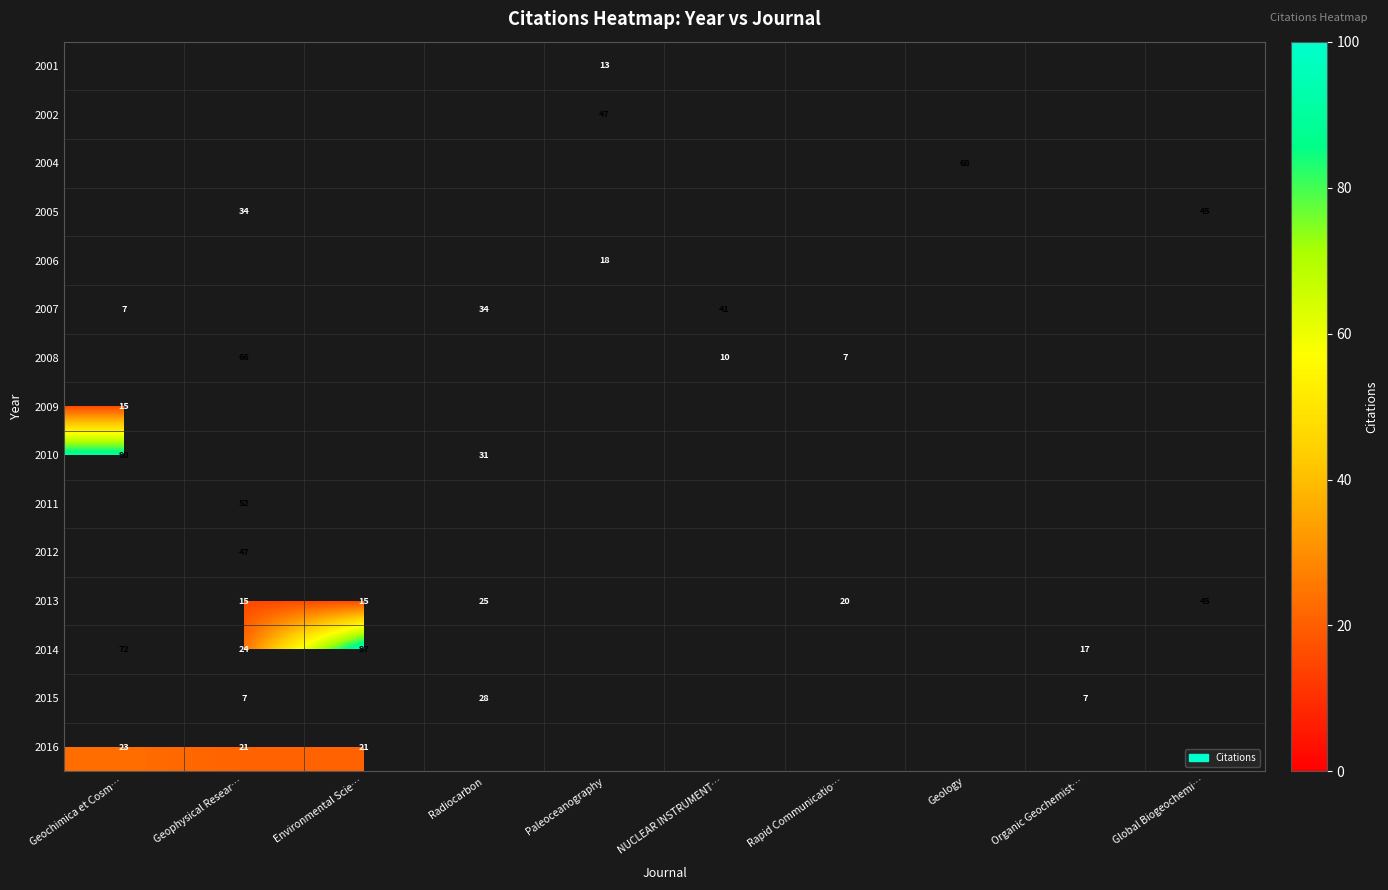

What is the total value across all series at Geochimica et Cosm…?

207